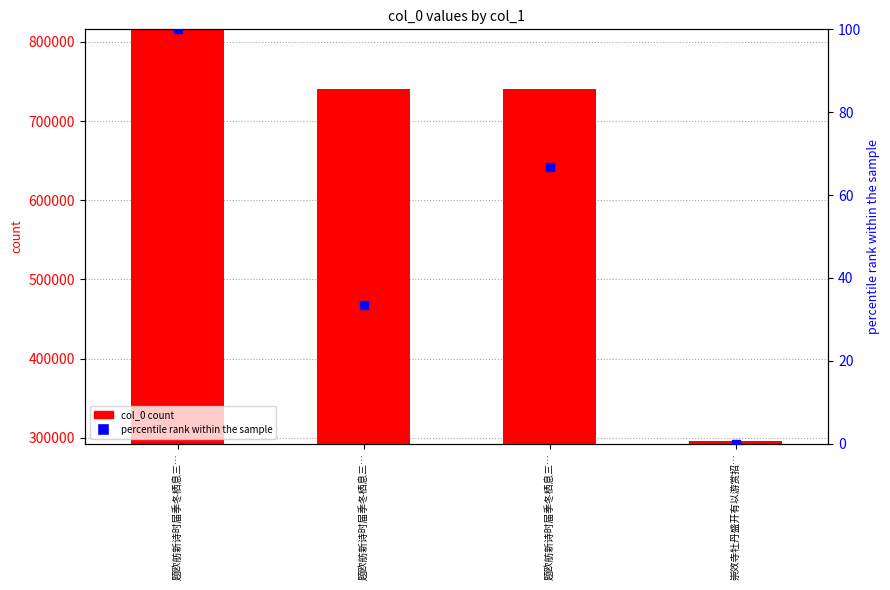

At how many categories does at least one series exceed 121841?

4